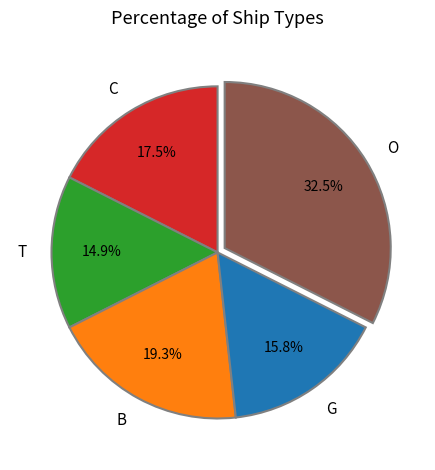

What percentage is the G slice, to the nearest percent?

16%